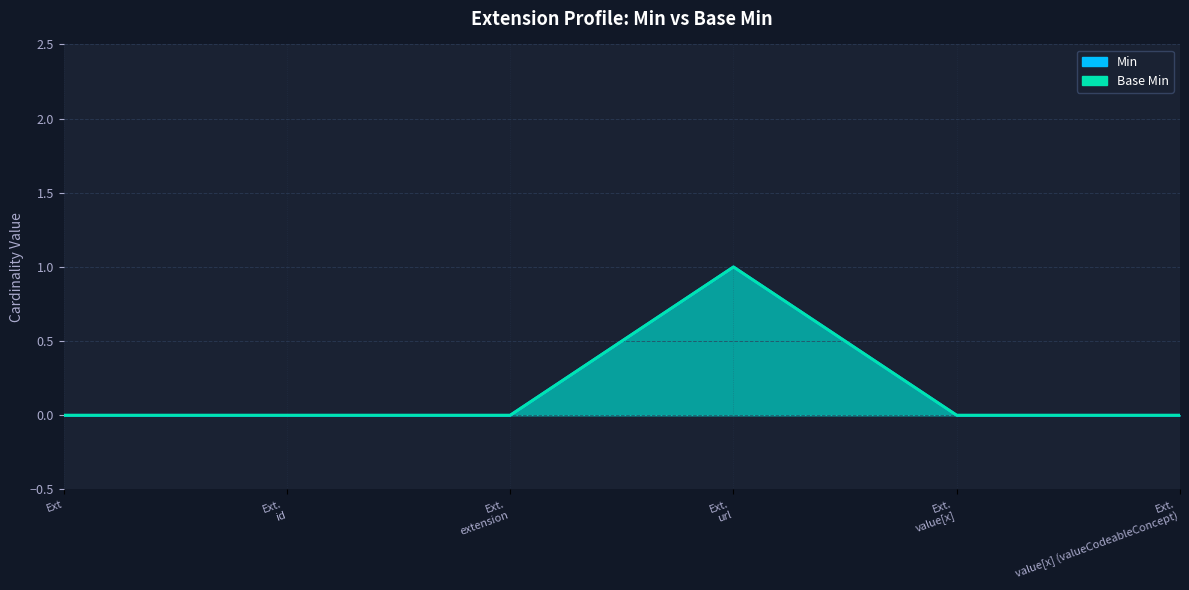

True or false: Min and Base Min cross at least once.

False